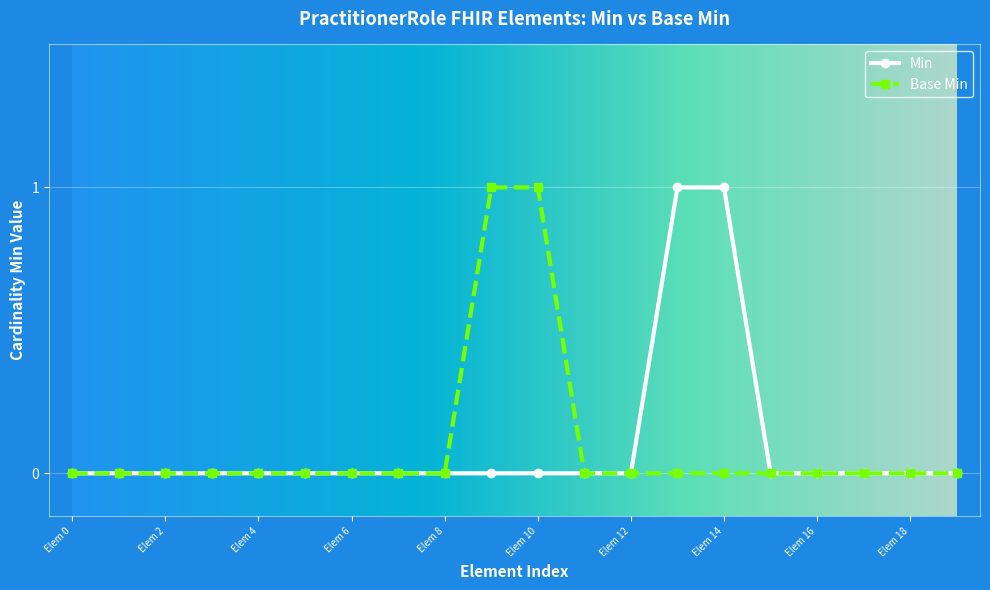

What is the maximum value shown in the chart?

1